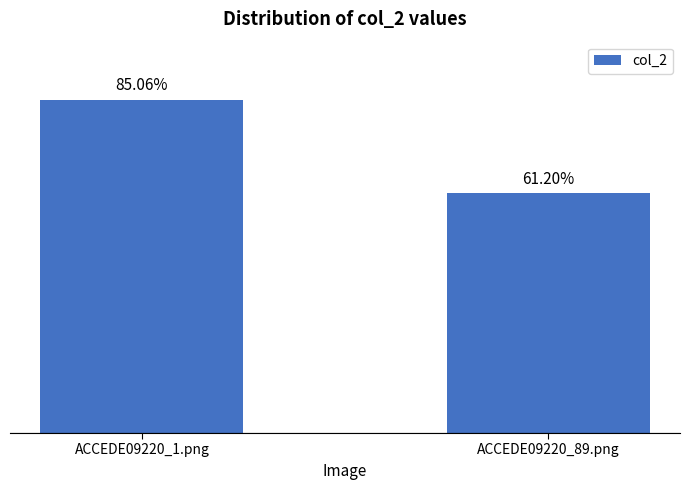

What is the change in value from ACCEDE09220_1.png to ACCEDE09220_89.png?

-0.2